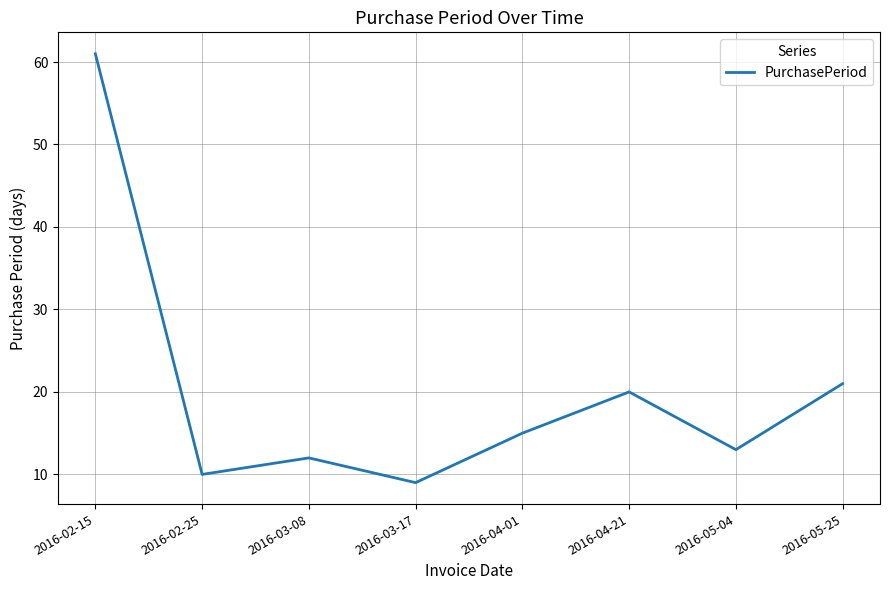

What is the change in value from 2016-02-15 to 2016-04-01?

-46